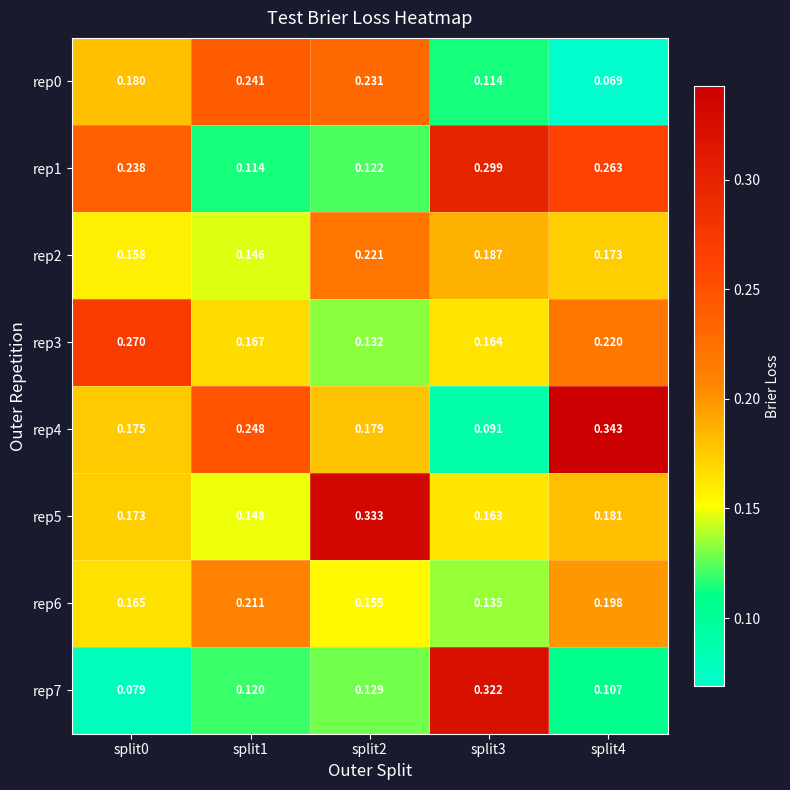

Is the value of rep5 at split4 greater than the value of rep3 at split3?

Yes